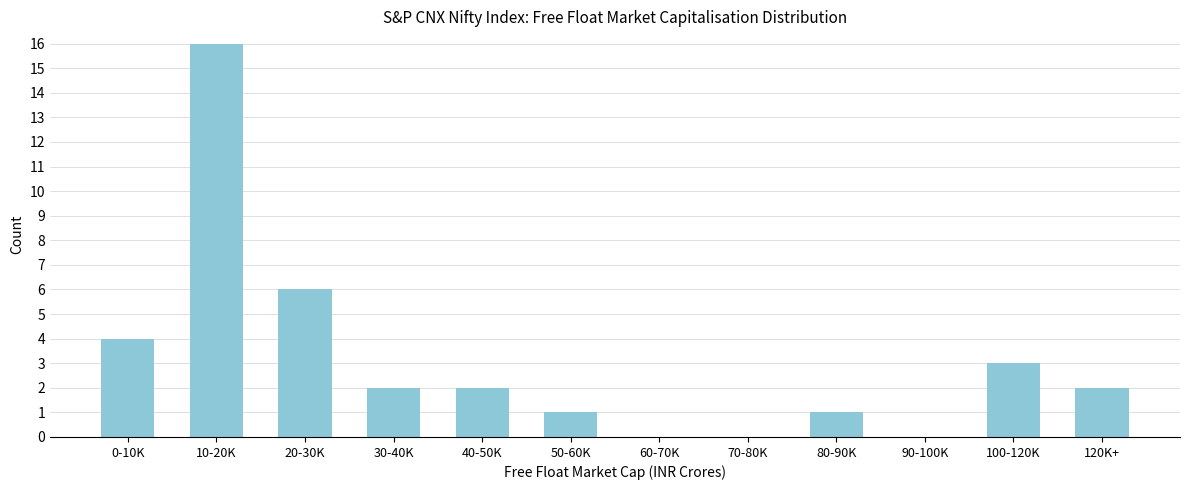

Reading left to right, extract all data points from this chart.

0-10K=4	10-20K=16	20-30K=6	30-40K=2	40-50K=2	50-60K=1	60-70K=0	70-80K=0	80-90K=1	90-100K=0	100-120K=3	120K+=2